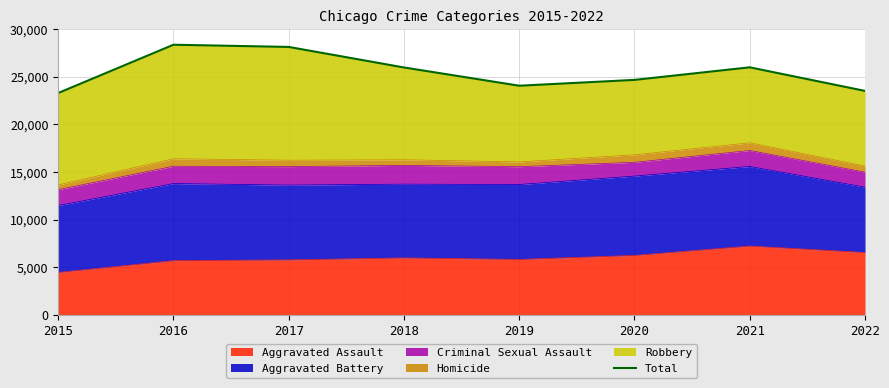

The value at 2017 is 28128. True or false?

True